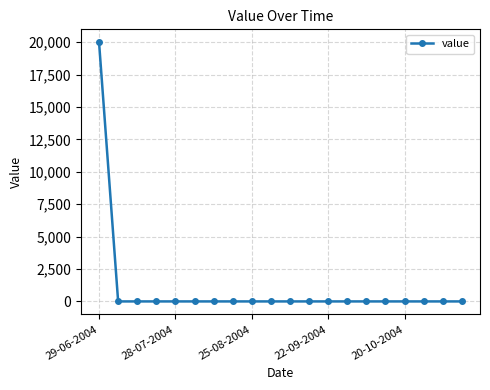

How many categories are shown in the chart?

20